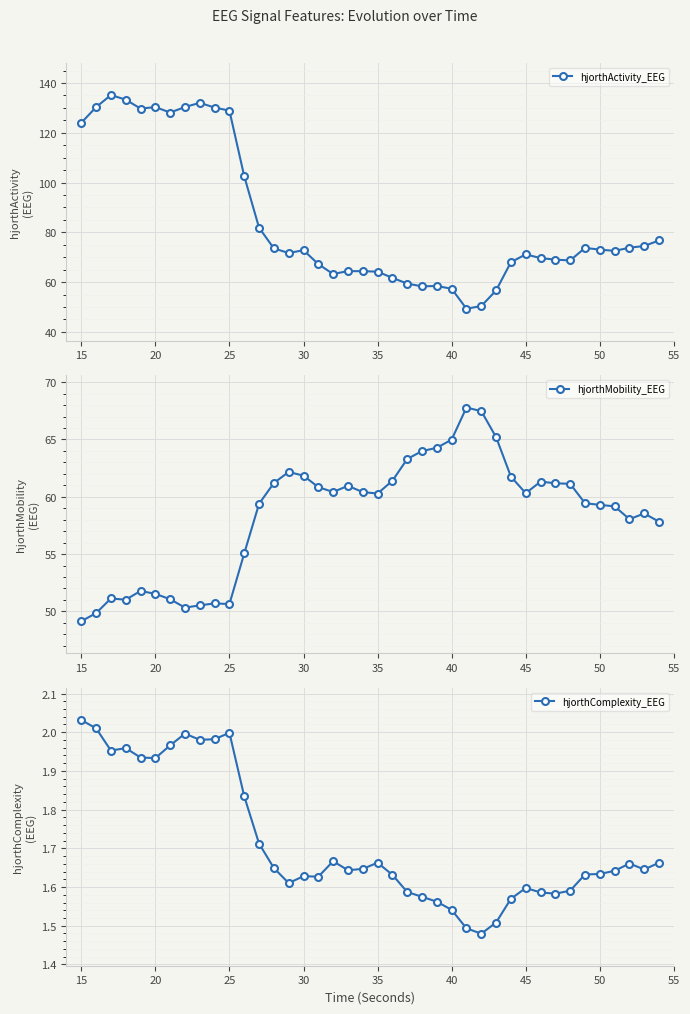

What is the minimum value for hjorthActivity_EEG?

49.3